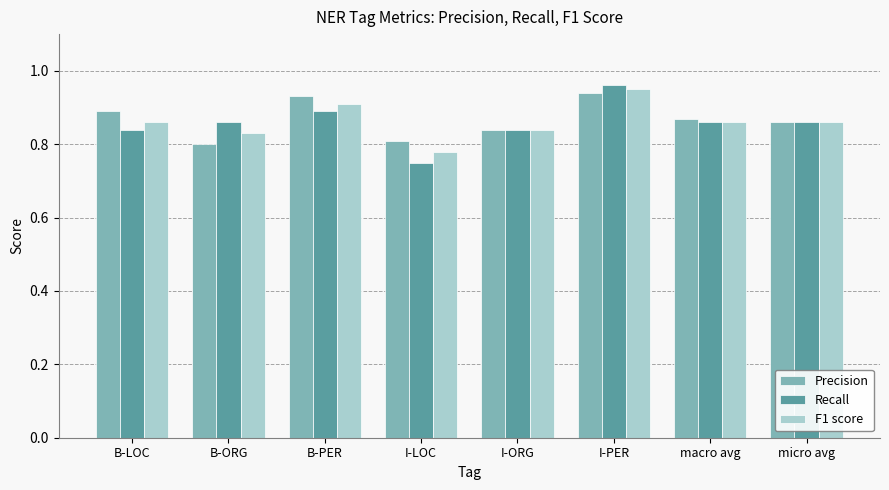

Count the Precision values in the range 0 to 1.

8